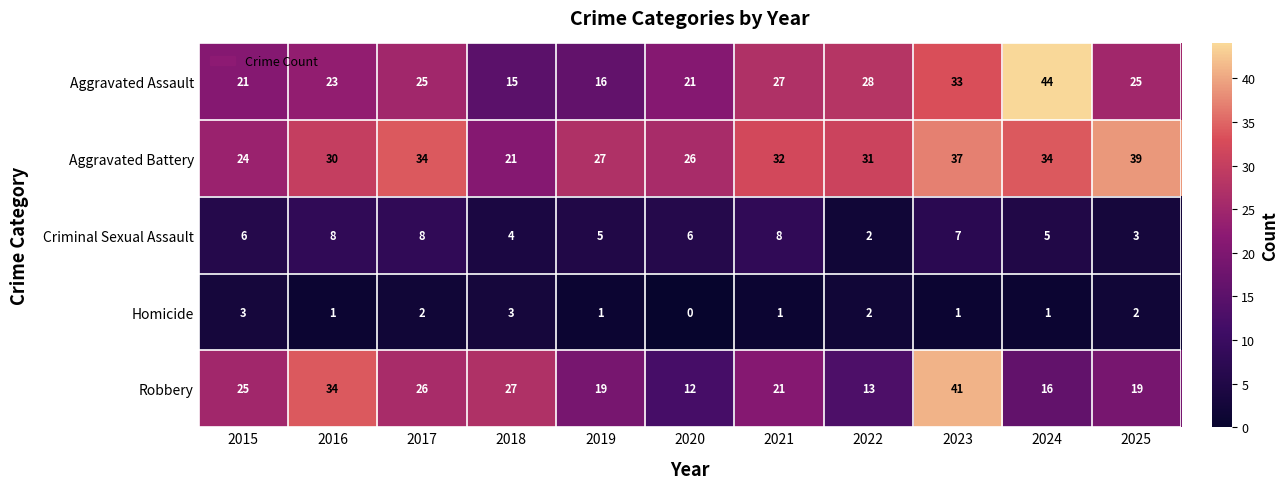

What is the difference between the second highest and second lowest values in the Criminal Sexual Assault series?

5